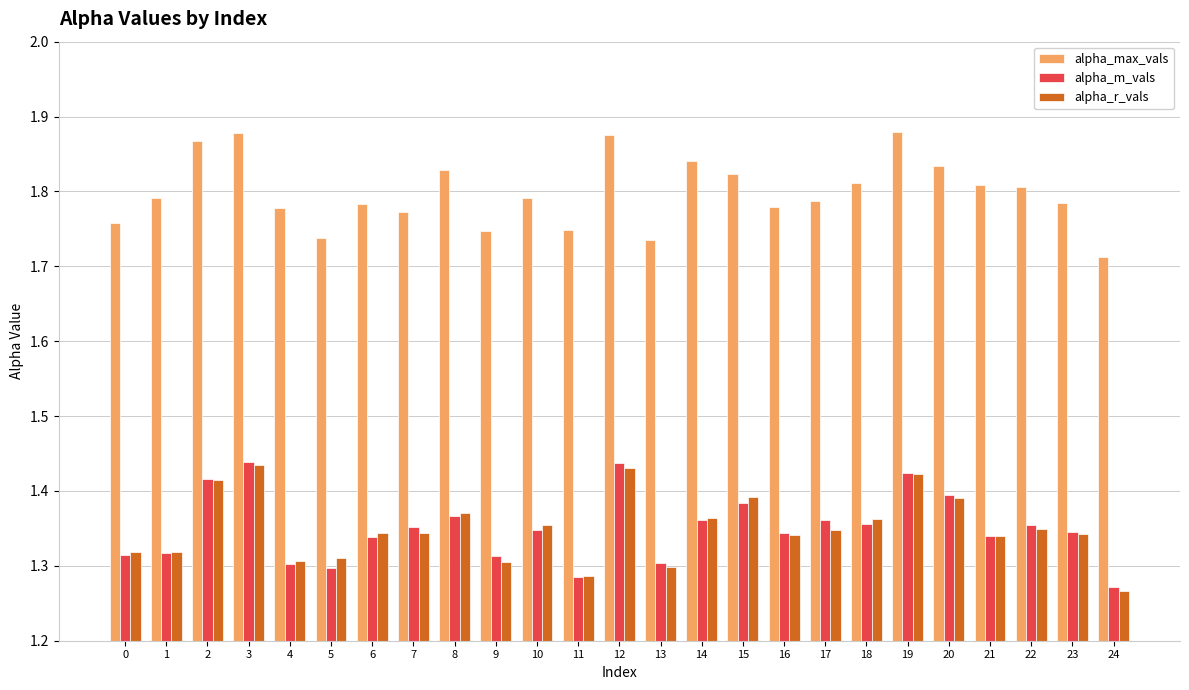

Are the bars horizontal?

No